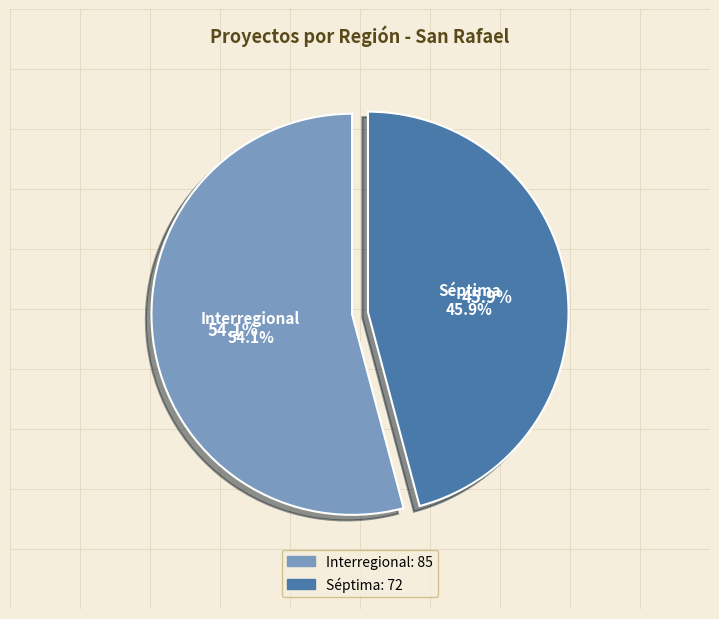

True or false: Interregional accounts for 69% of the total.

False